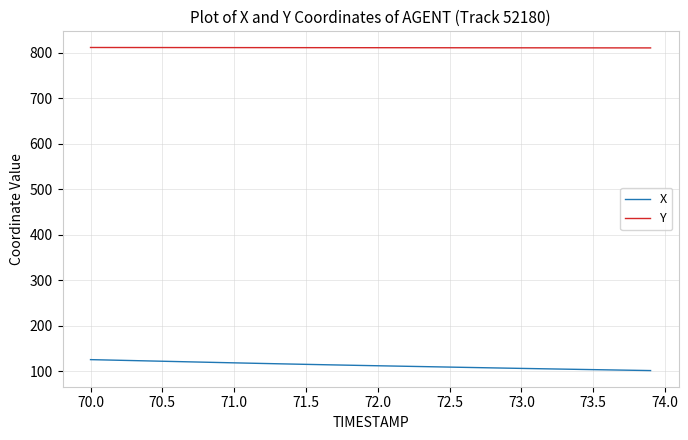

Which series has the largest total across all categories?

Y